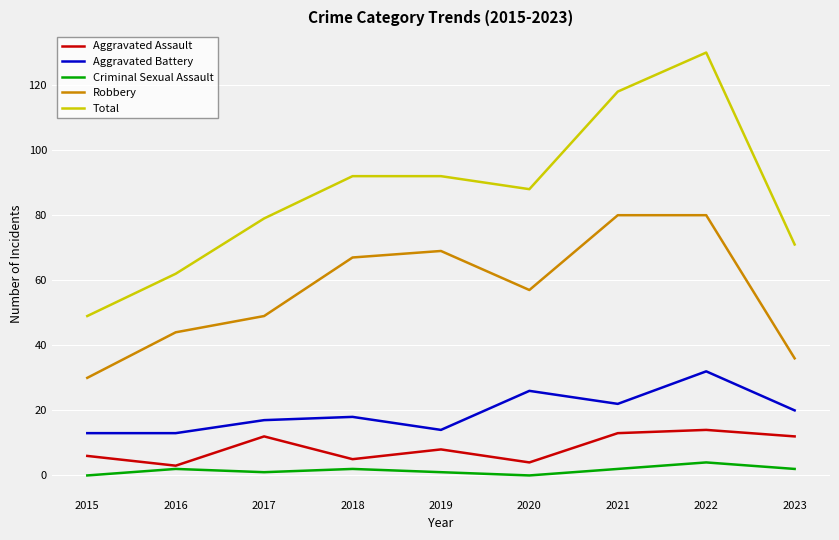

Which category has the lowest value in the Total series?

2015